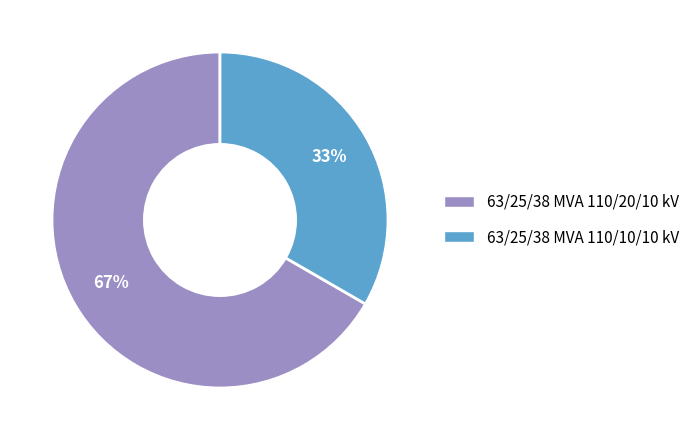

To the nearest percent, what is the combined percentage of 63/25/38 MVA 110/10/10 kV and 63/25/38 MVA 110/20/10 kV?

100%